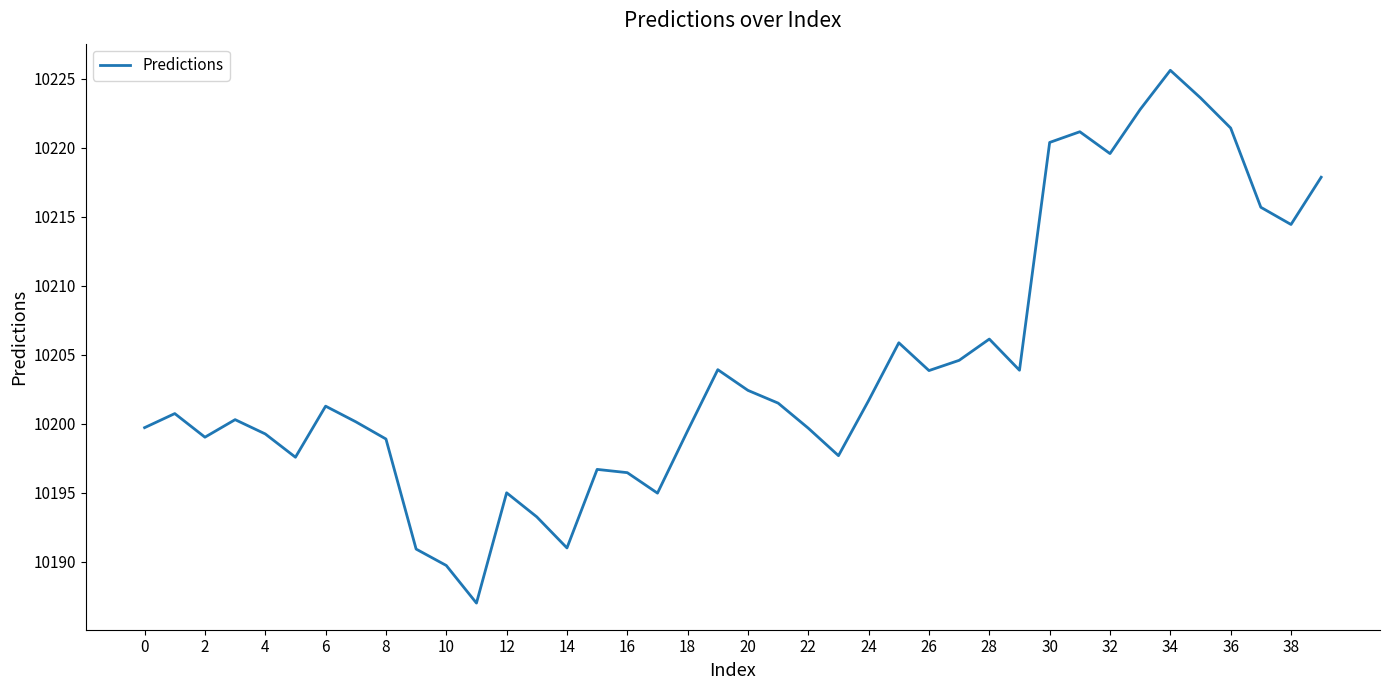

What is the smallest value displayed?

10187.0